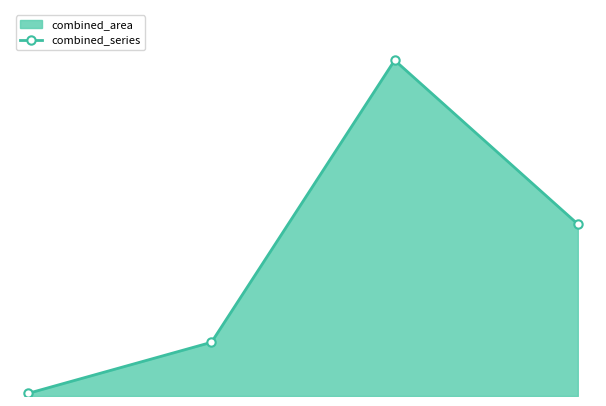

What is the difference between the second highest and minimum values?

63